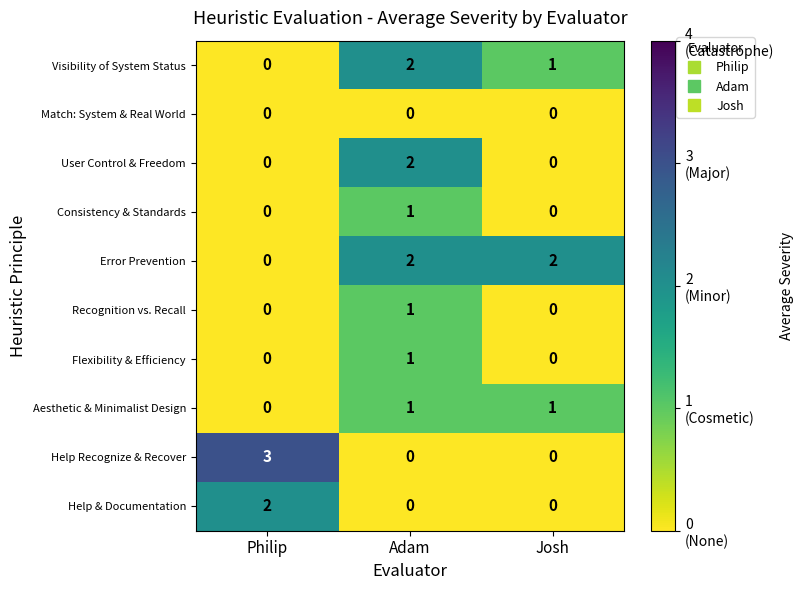

Which series has the widest spread of values?

Help Recognize & Recover